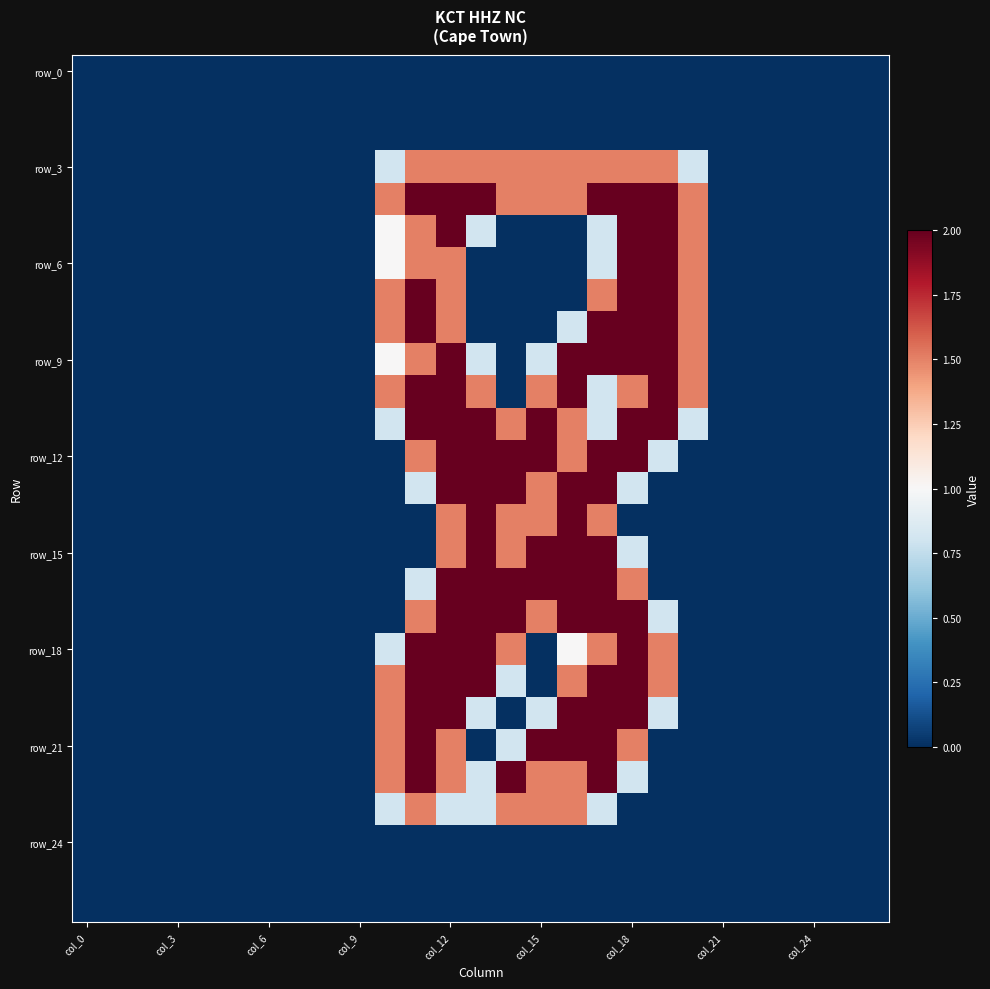

At how many categories does at least one series exceed 0?

11